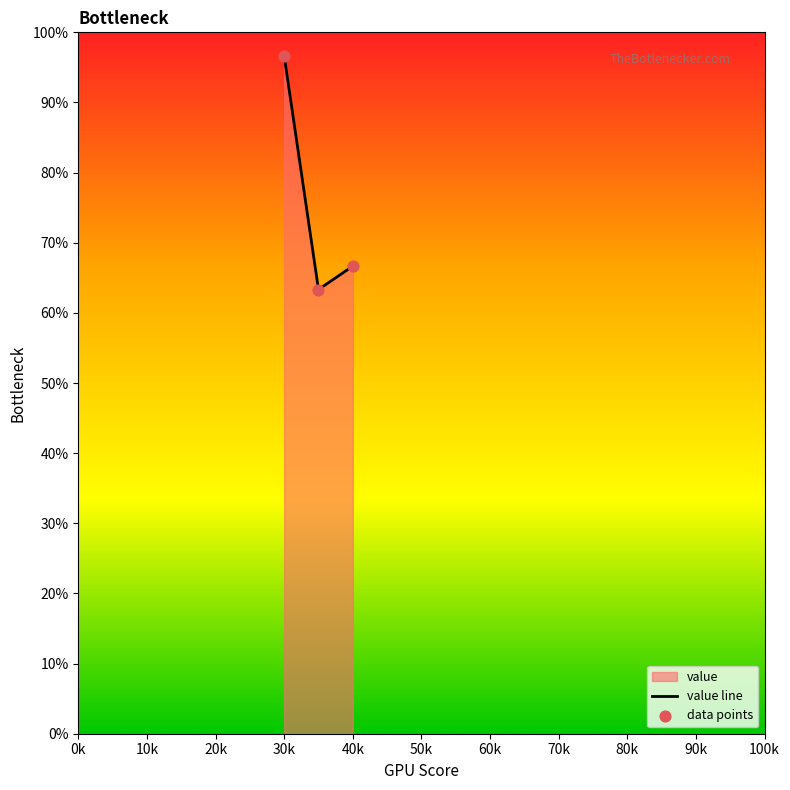

Which series reaches the maximum Y coordinate?

value line